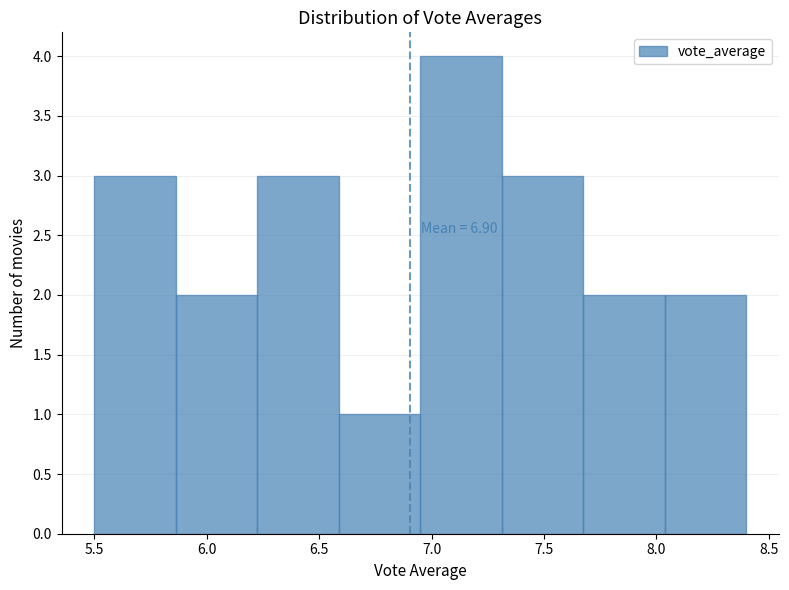

Which range on the x-axis has the tallest bar?

6.95 to 7.30